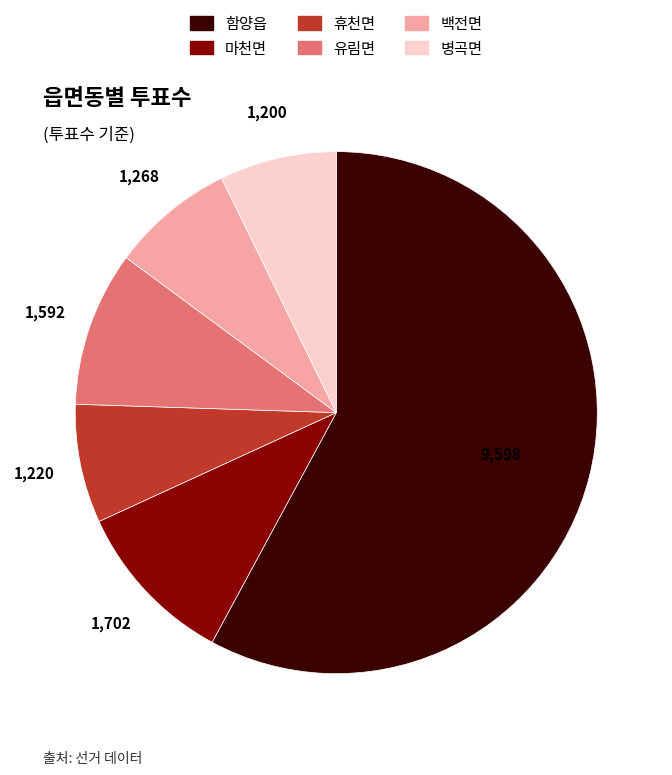

How many segments does this pie chart have?

6